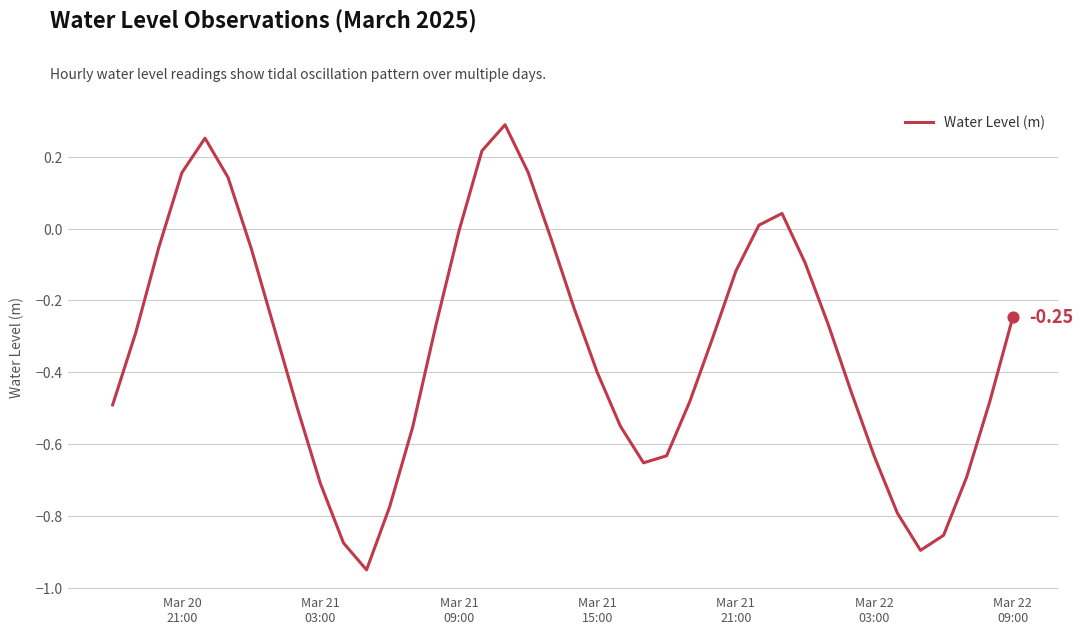

How many lines are shown in the chart?

1